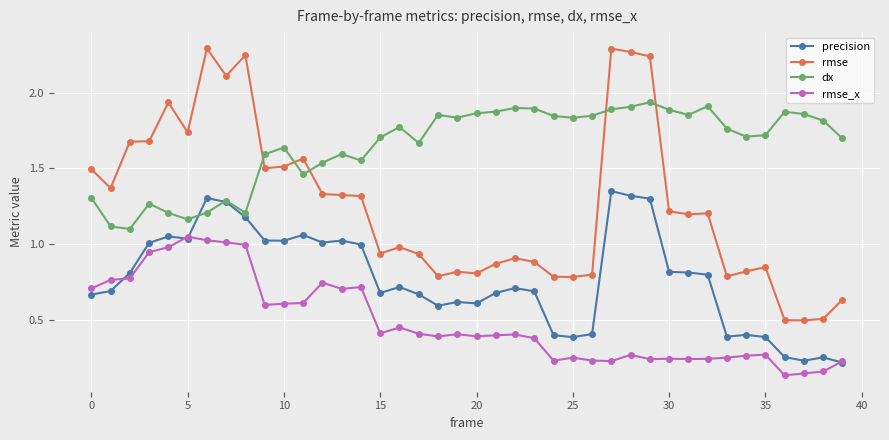

At how many categories does at least one series exceed 1?

40